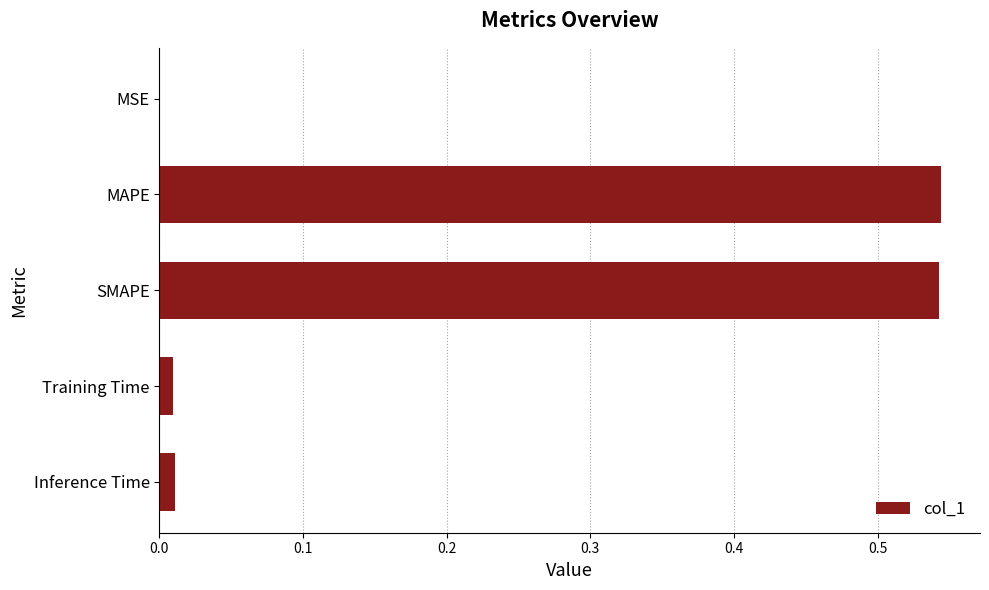

What is the sum of all values?

1.1